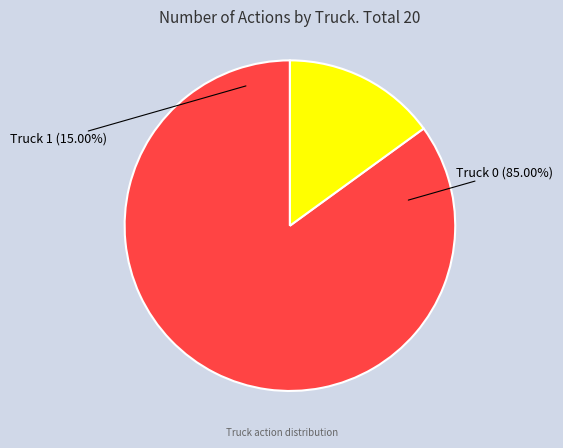

Do Truck 1 and Truck 0 together represent more than half of the pie?

Yes